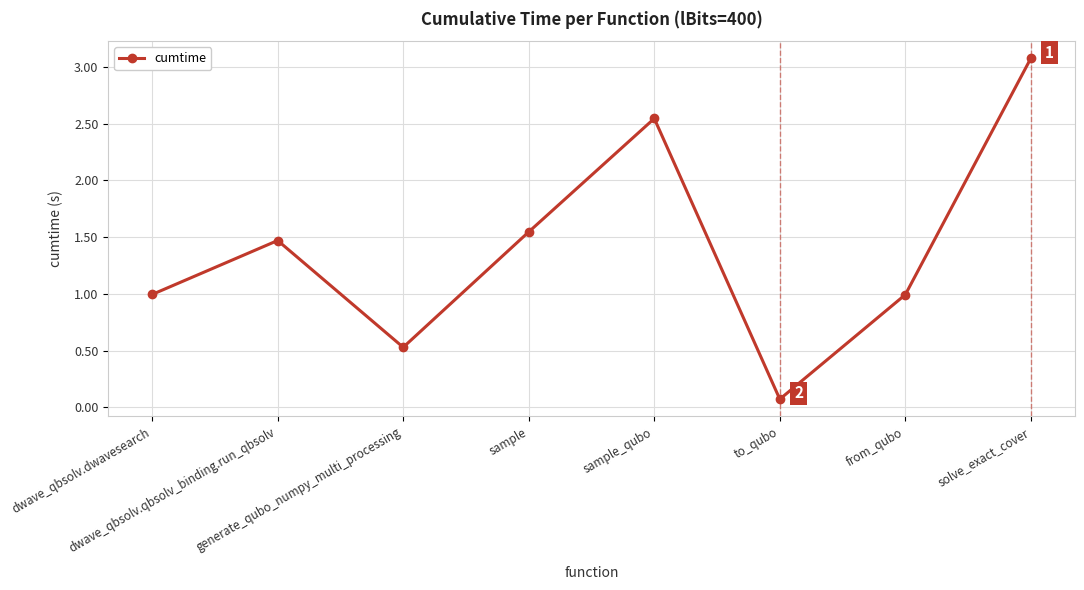

What is the value of the 7th point from the left?

1.0